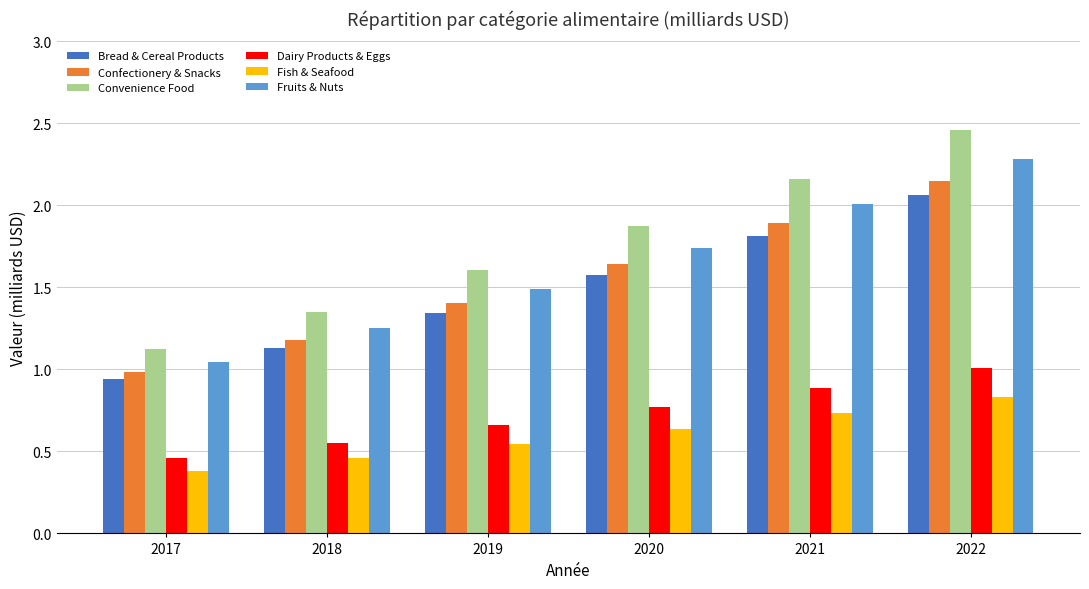

What is the approximate value of Confectionery & Snacks at 2018?

1.2